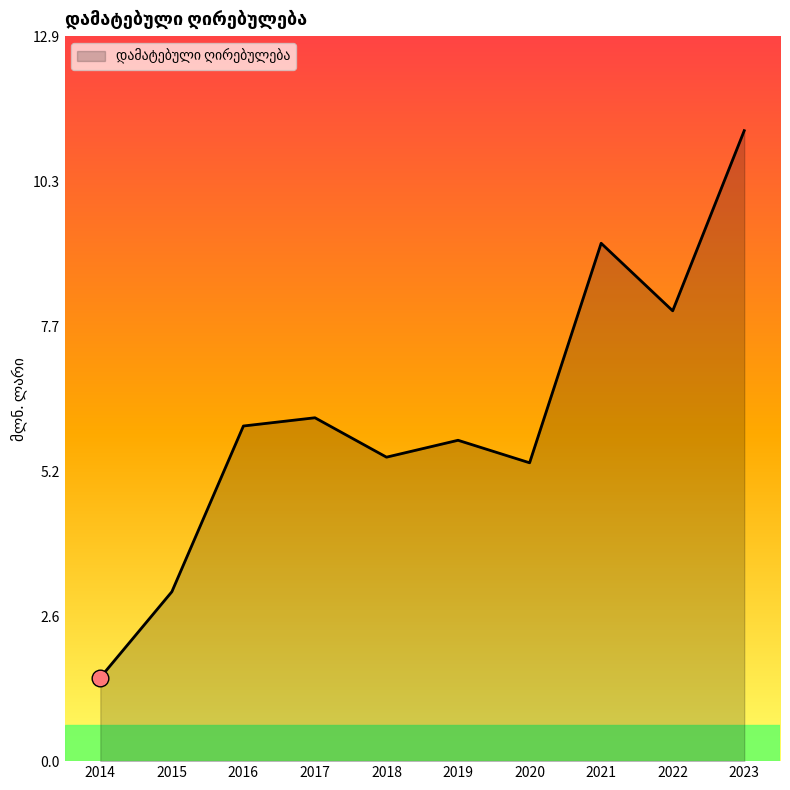

Approximately how many times larger is the value at 2016 compared to 2018?

1.1